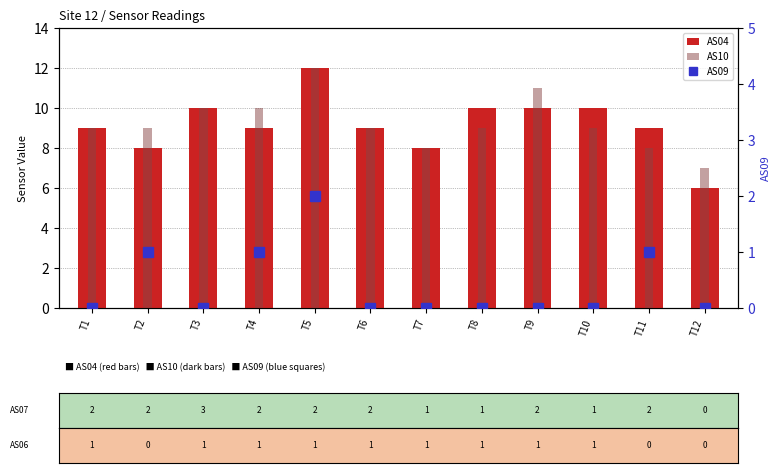

What is the difference between the second highest and second lowest values in the AS10 series?

3